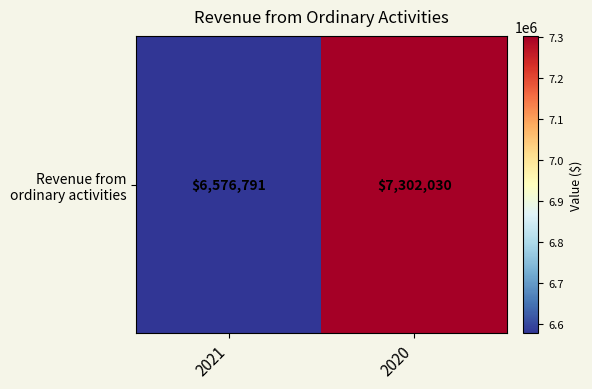

List the labels in order of value, smallest first.

2021, 2020